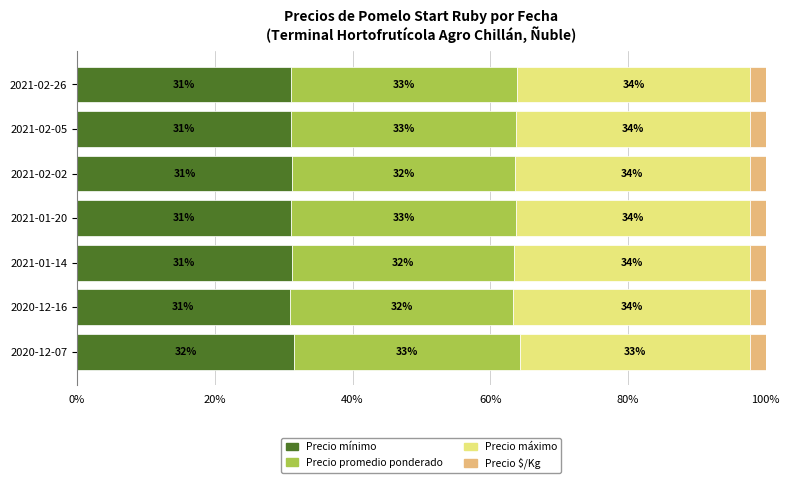

What is the lowest value of the Precio mínimo series?

30.9